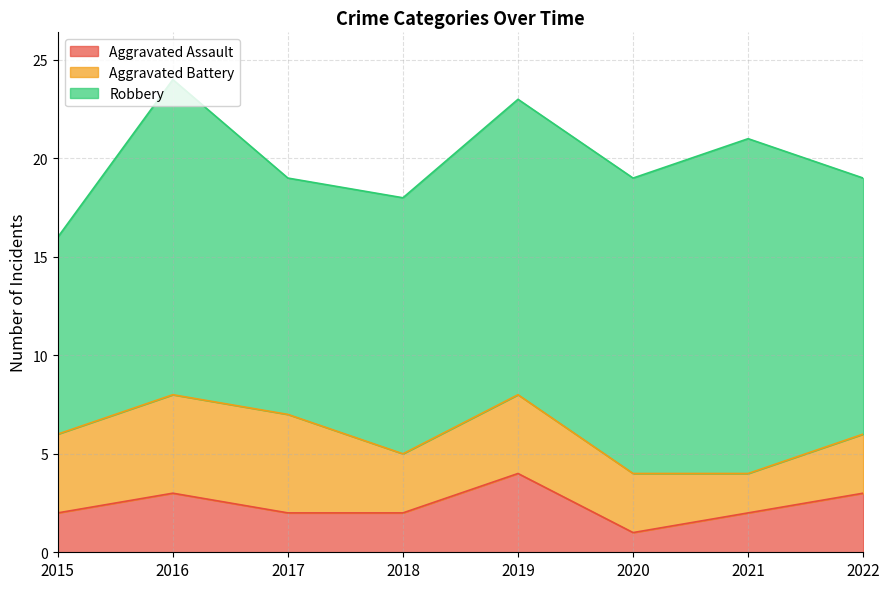

What is the value of the Aggravated Assault point at the 5th from the left?

4